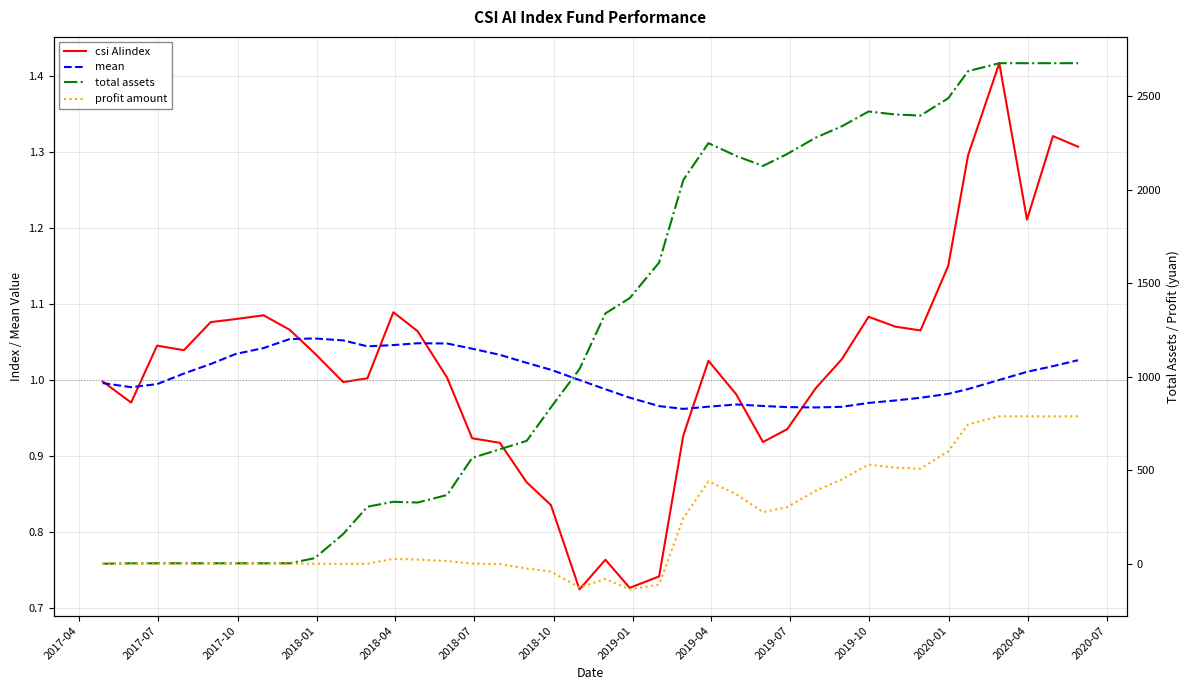

What is the label of the 1st point from the left?

2017-04